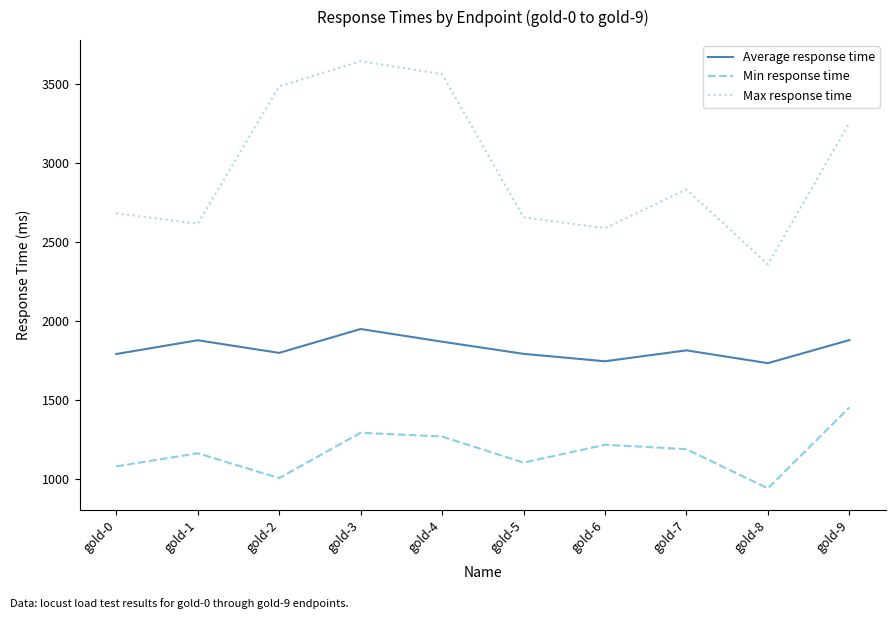

True or false: Average response time has a value of 1791 at gold-0.

True